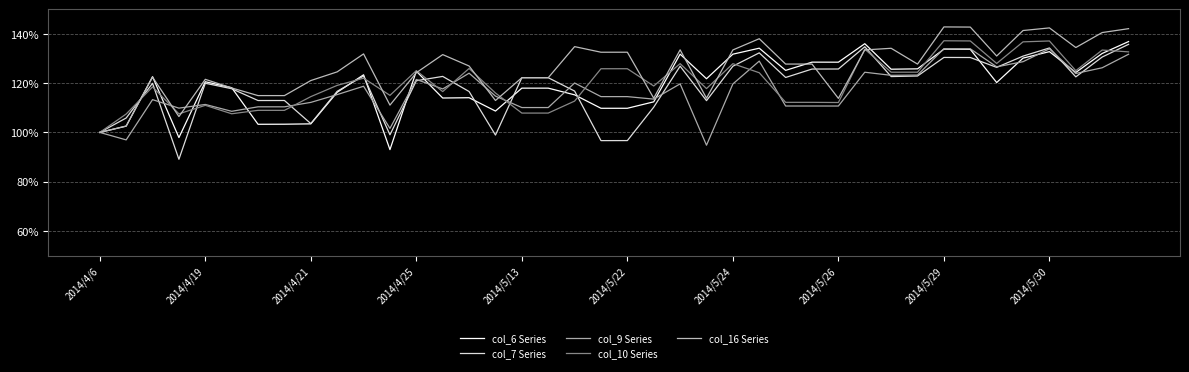

Does the chart have visible grid lines?

Yes